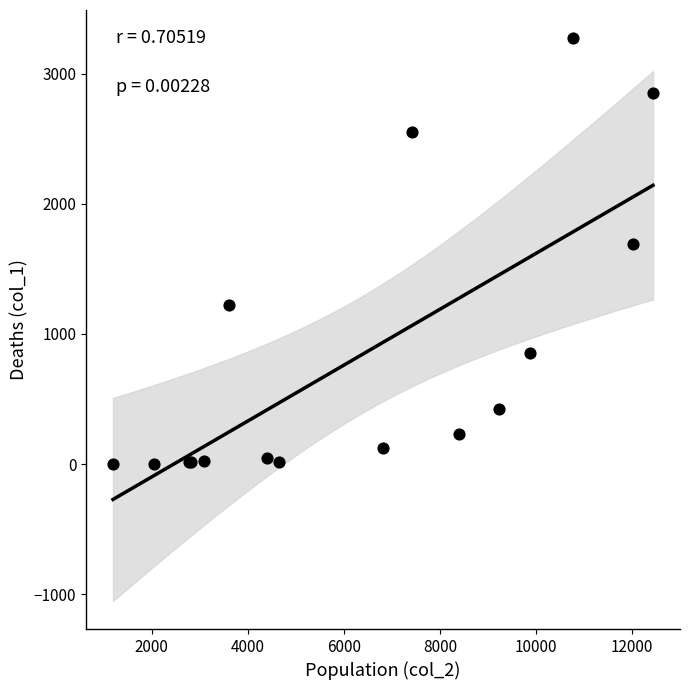

What Y value in the scatter plot is closest to 1638?

1690